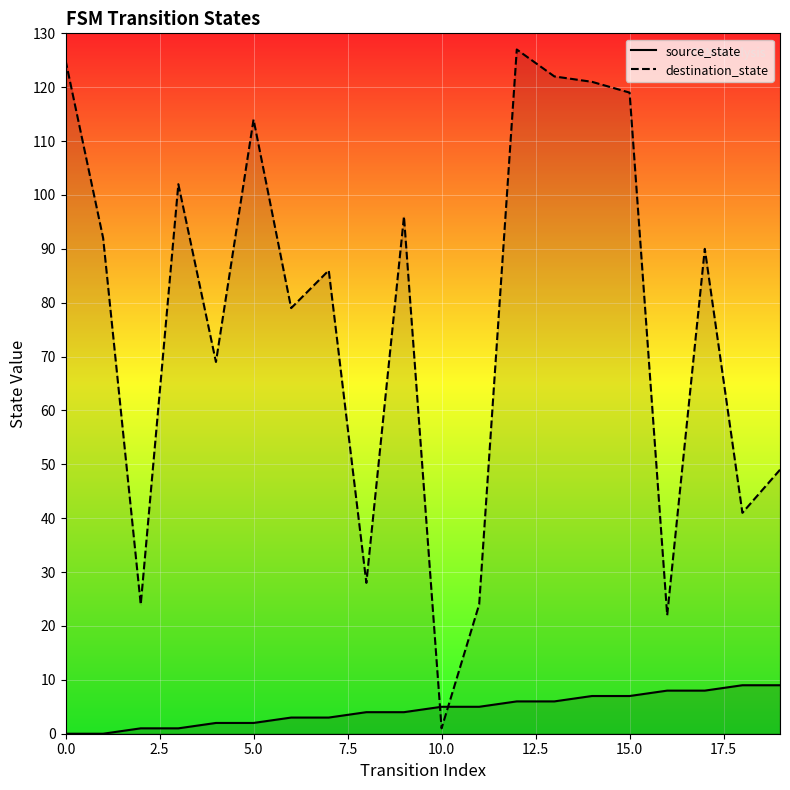

Reading left to right, list all the values displayed in this chart.

source_state: 0	0	1	1	2	2	3	3	4	4	5	5	6	6	7	7	8	8	9	9
destination_state: 125	92	24	102	69	114	79	86	28	96	1	24	127	122	121	119	22	90	41	49